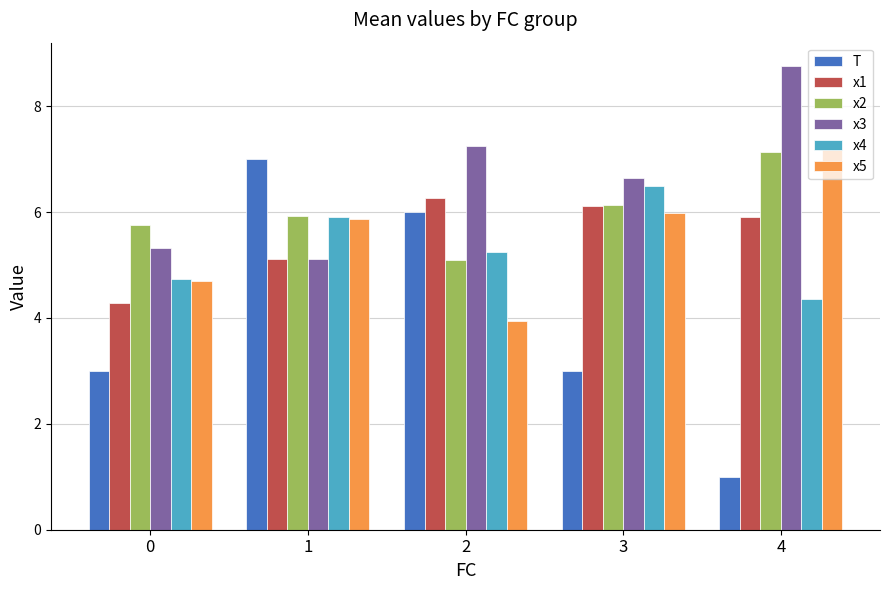

Which series has the largest range (max minus min)?

T